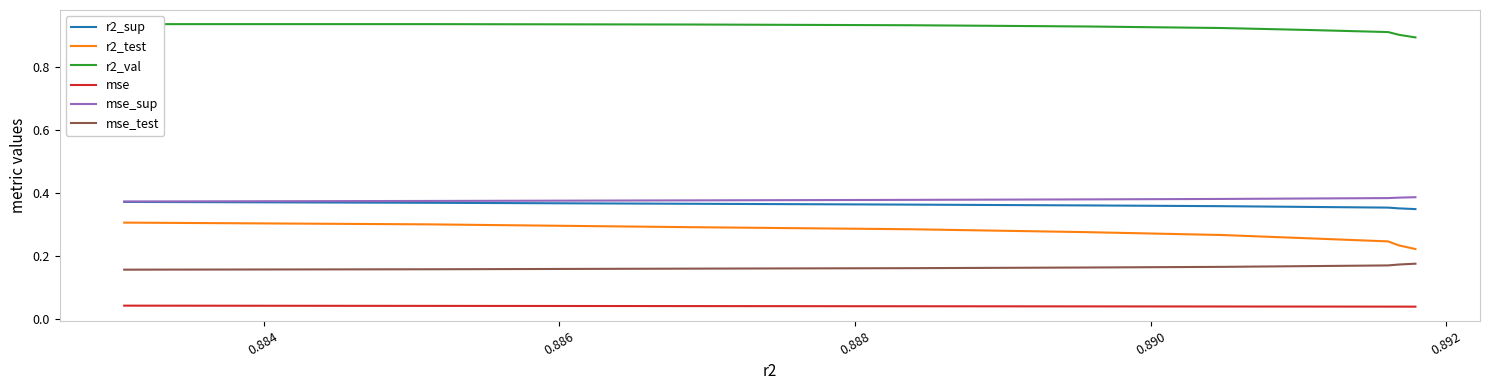

At how many categories does at least one series exceed 0?

10